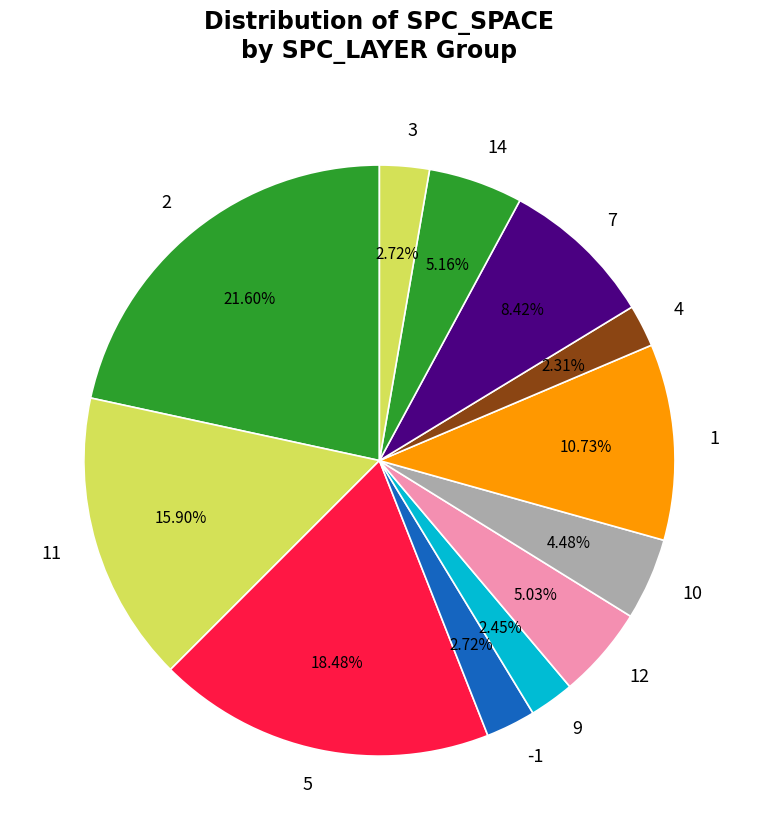

Does 5 account for over 50% of the chart?

No